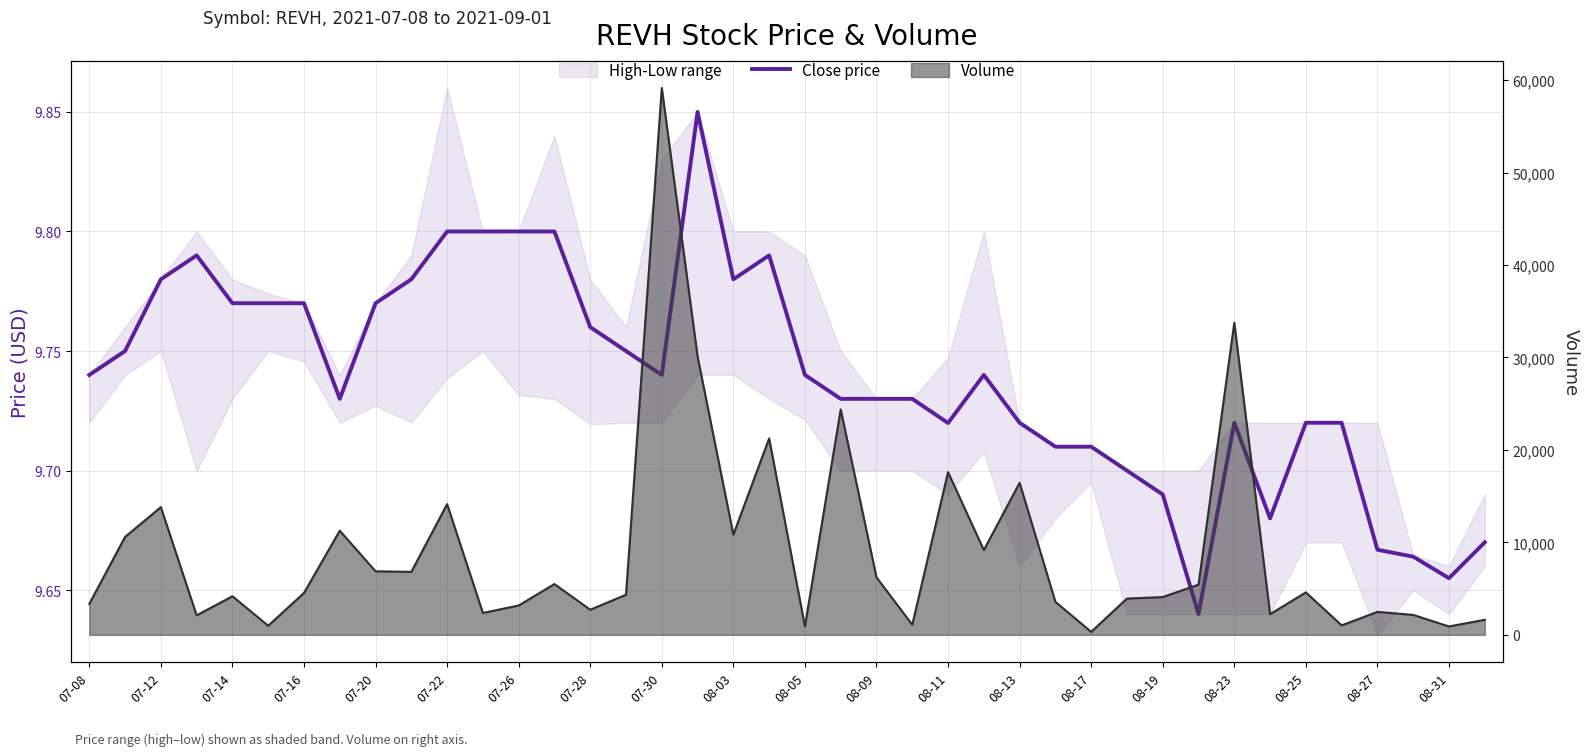

The chart shows a value of 6.1 at 07-28. True or false?

False